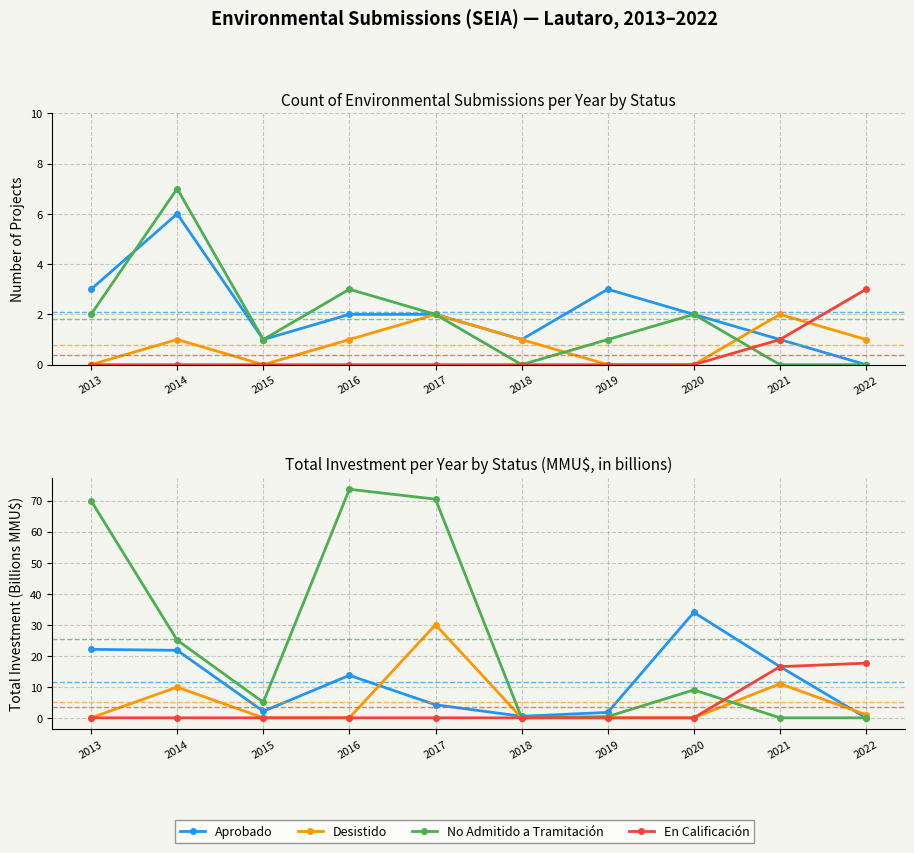

At which label is Aprobado closest to 17?

2021